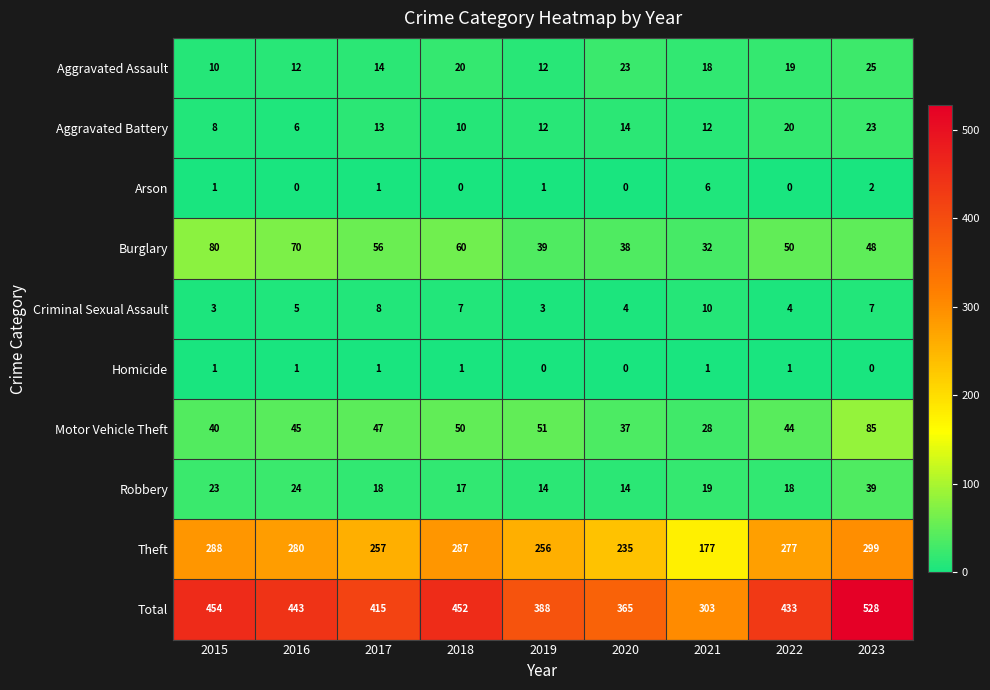

How many distinct data groups are displayed?

10